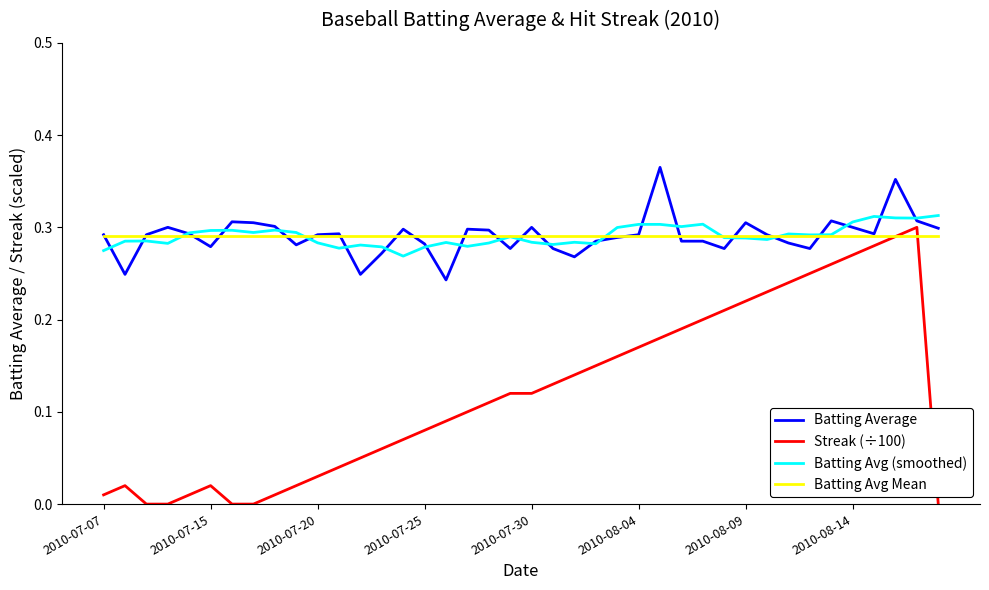

Which series has the widest spread of values?

Streak (÷100)